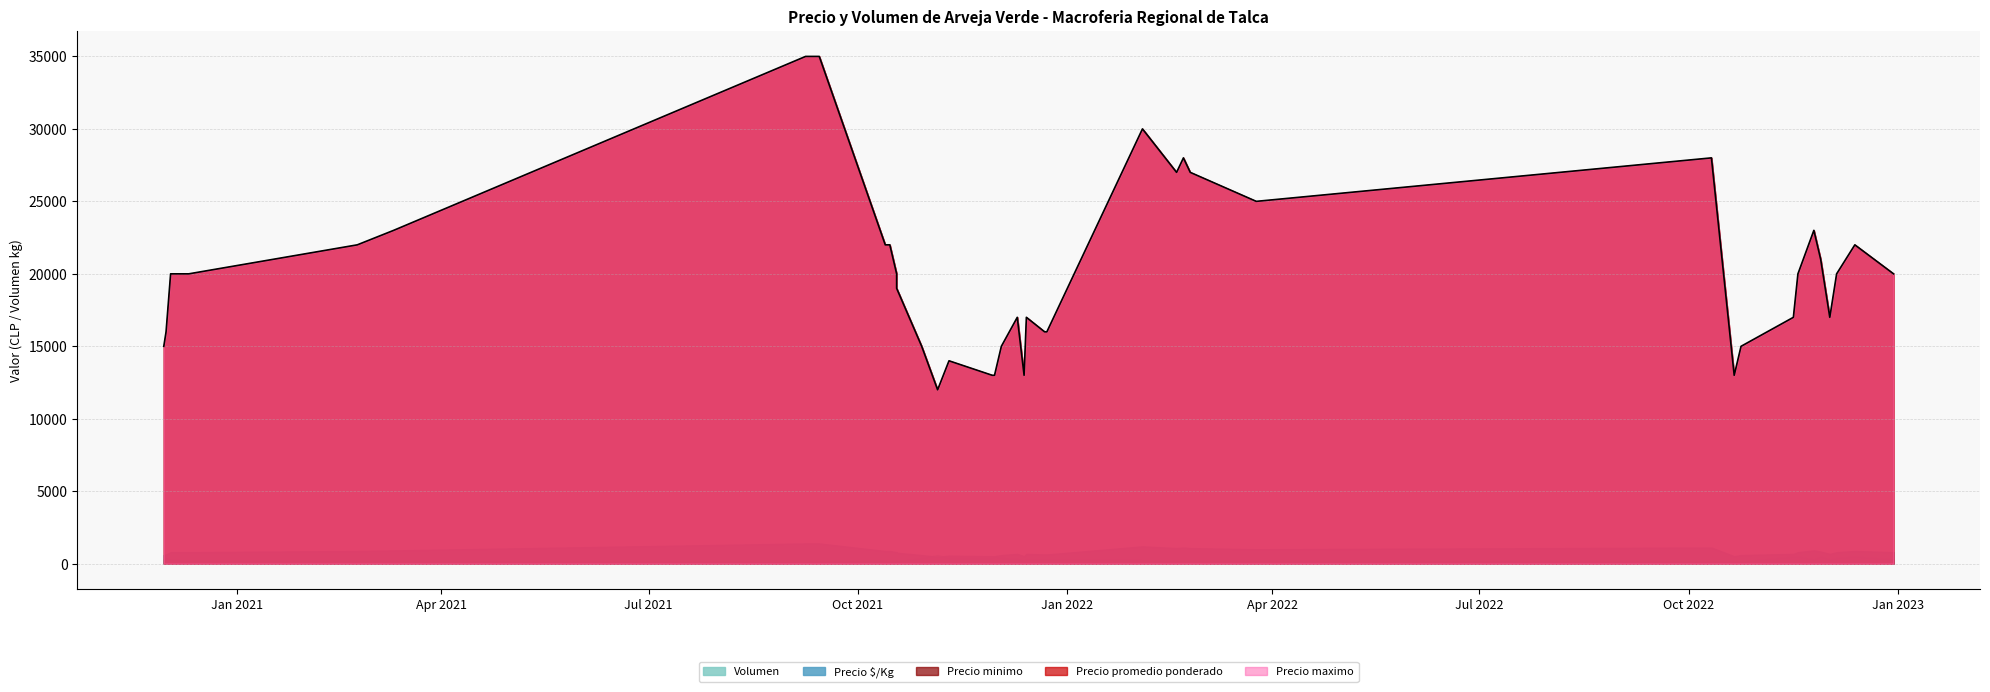

How many data points in Volumen are above 300?

13